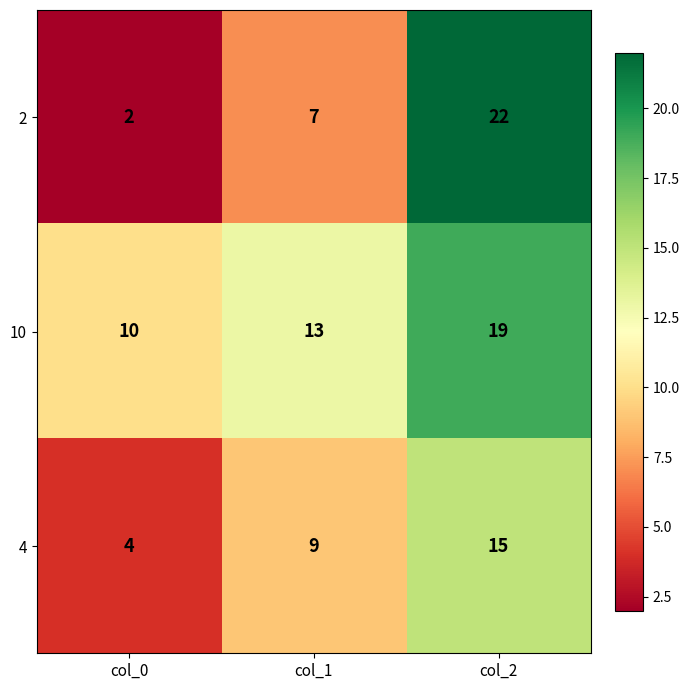

What is the difference between the maximum and minimum values in the 10 series?

9